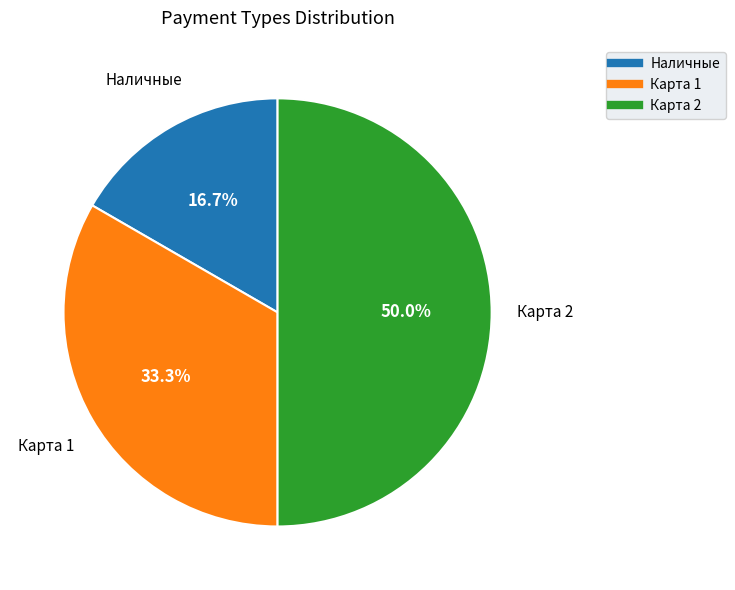

Which category has the smallest portion of the pie?

Наличные